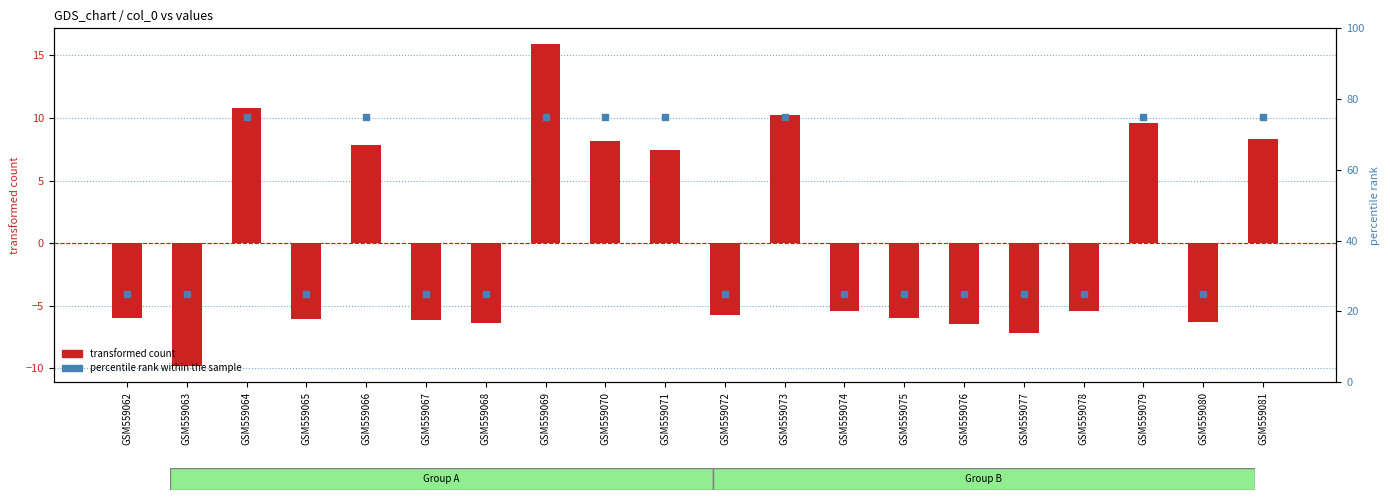

At how many categories does at least one series exceed 68?

8